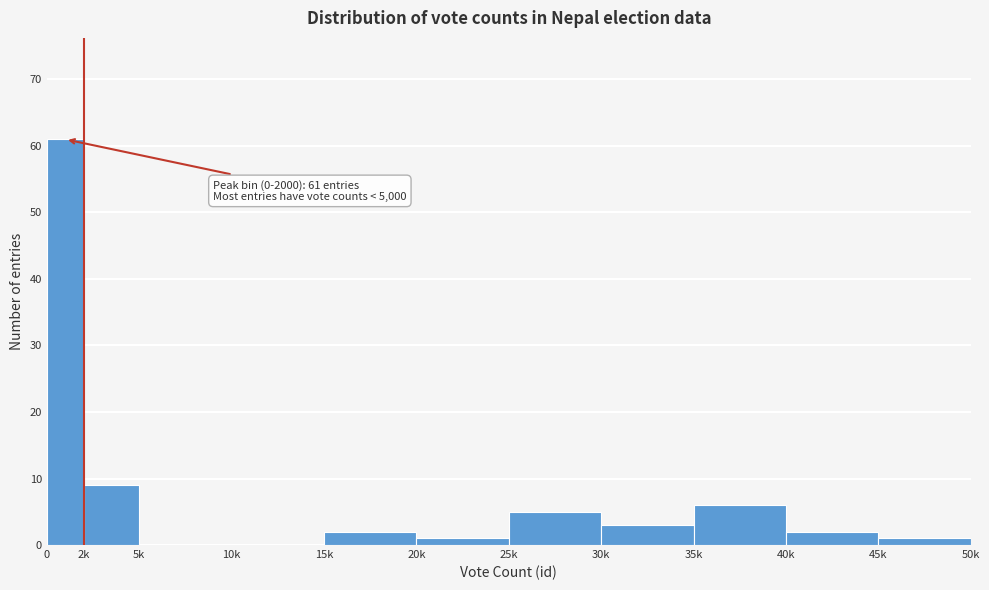

Reading left to right, extract all data points from this chart.

0=61	2k=9	5k=0	10k=0	15k=2	20k=1	25k=5	30k=3	35k=6	40k=2	45k=1